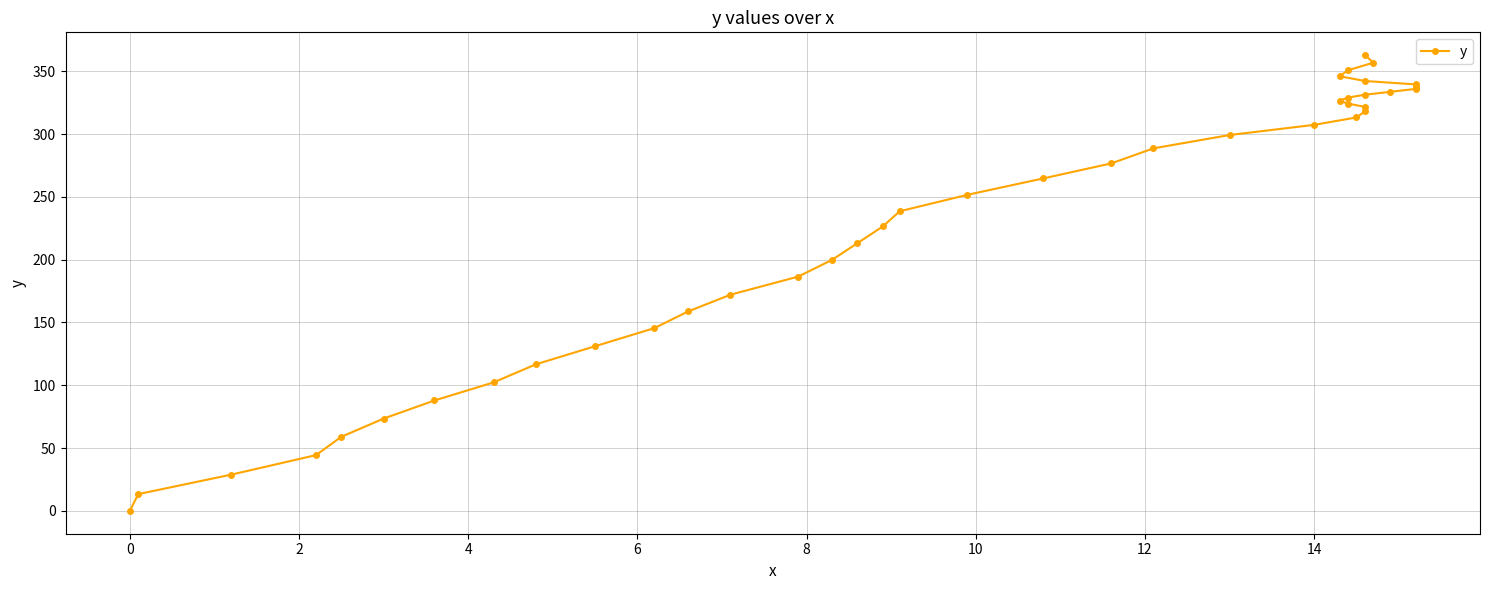

What is the sum of all values?

9254.5